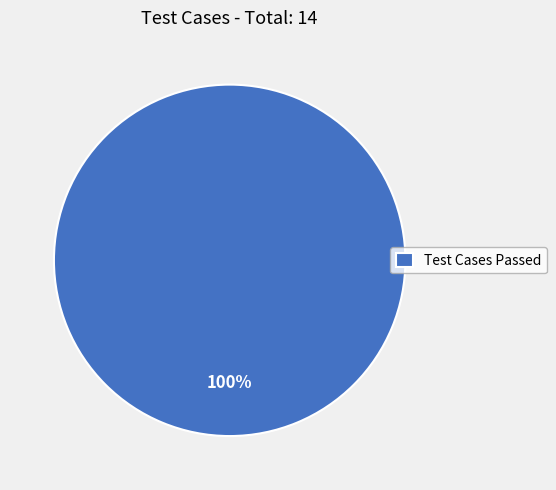

How many segments does this pie chart have?

1